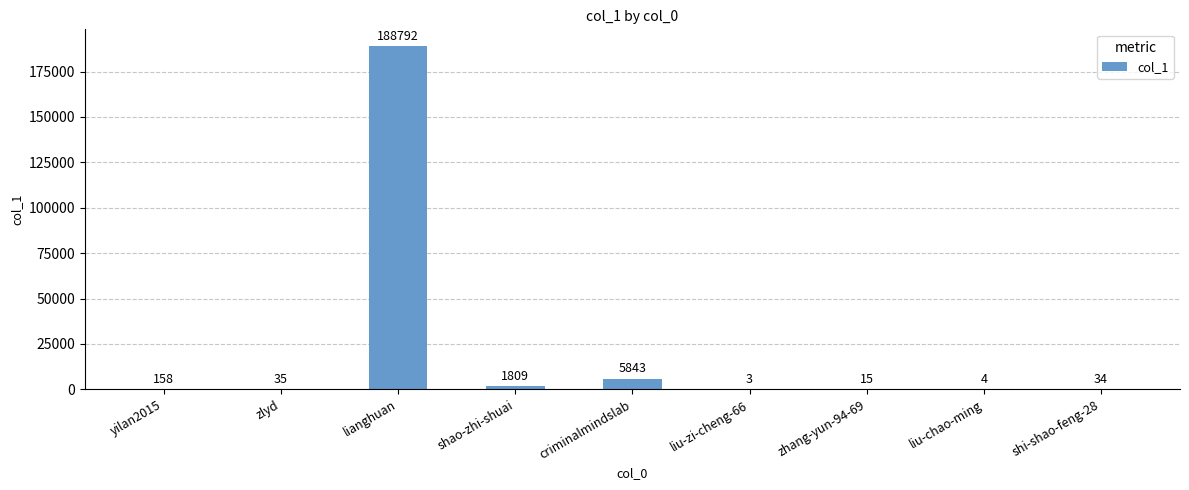

At which category does the chart reach its peak across all series?

lianghuan